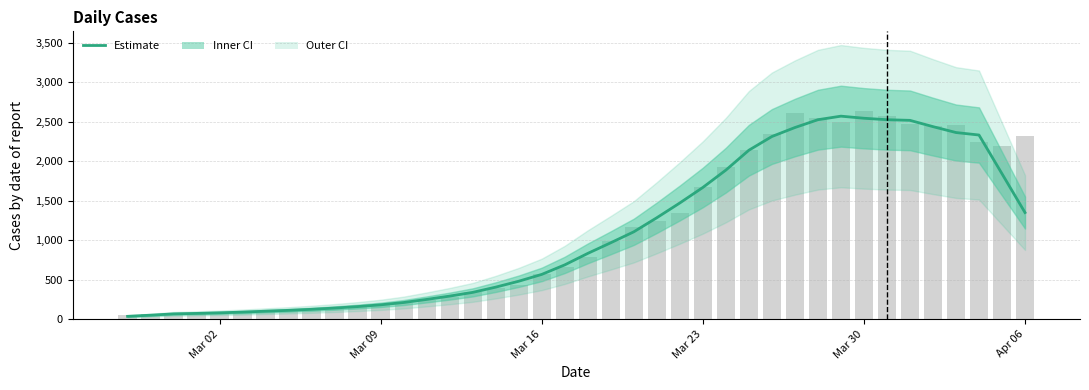

What is the smallest value displayed?

38.2